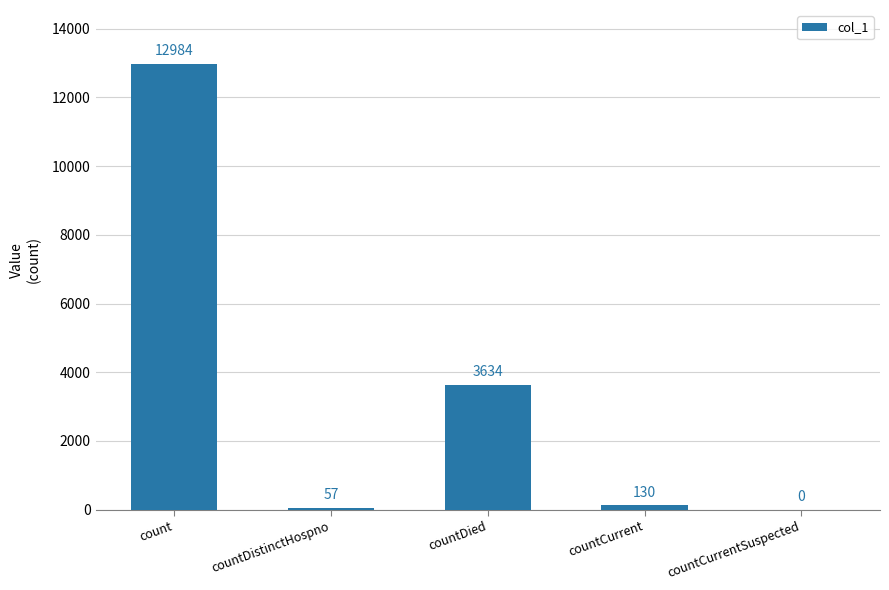

What is the sum of all values?

16805